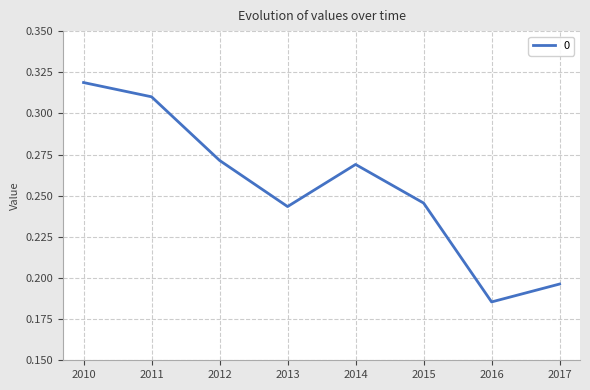

What is the sum of the values at 2016 and 2010?

0.5